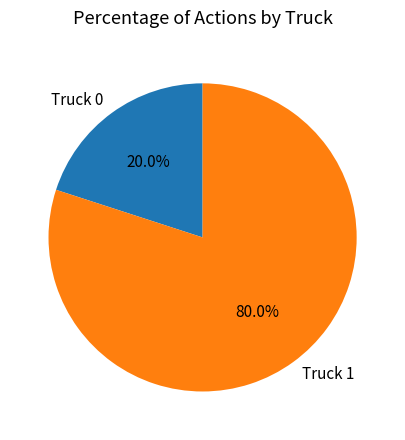

What is the largest slice in the pie chart?

Truck 1